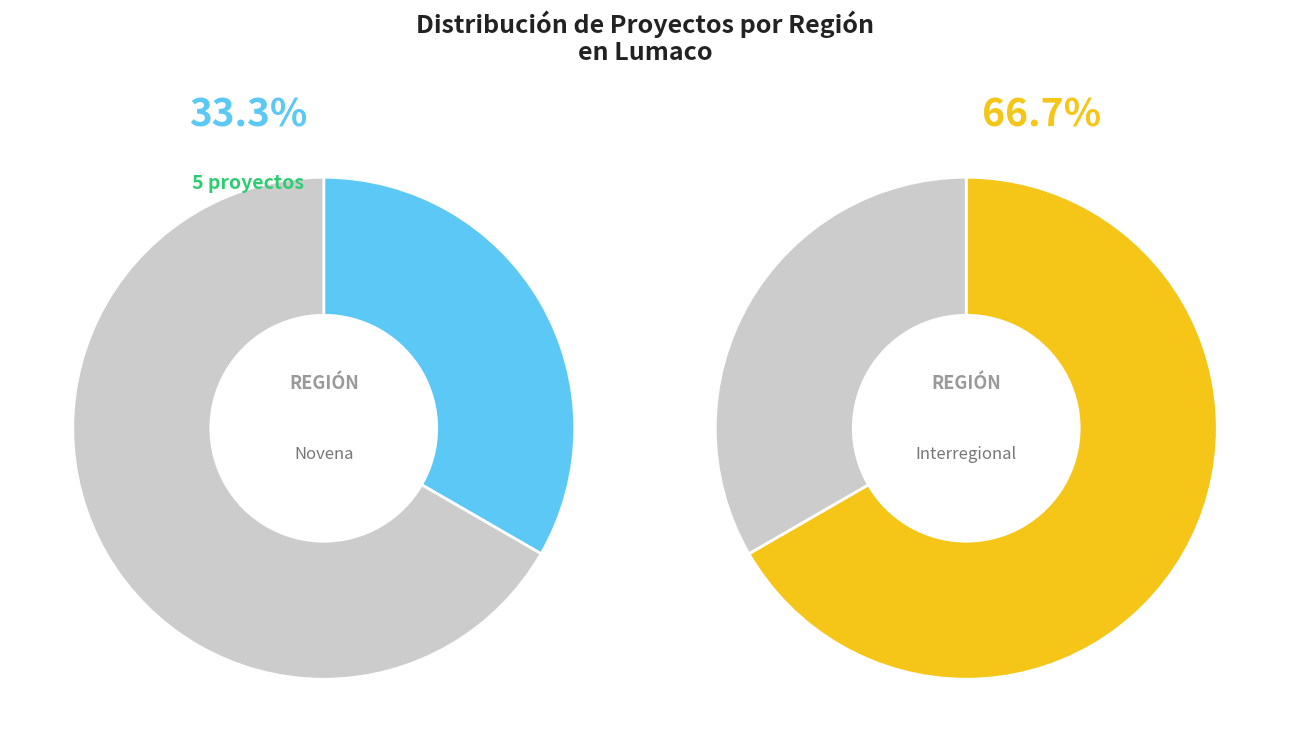

Is the sum of Desistido/Other and Interregional greater than half?

Yes